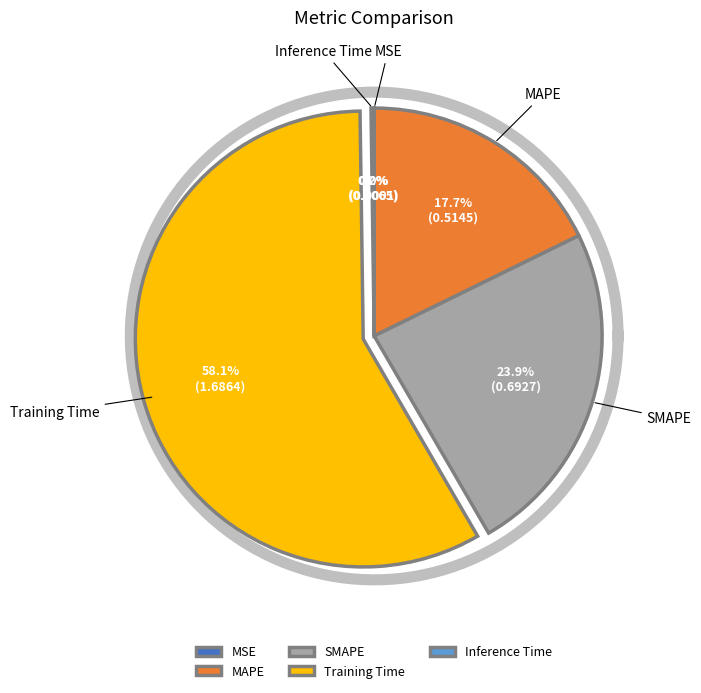

To the nearest percent, what is the difference between the largest and smallest slice percentages?

58%